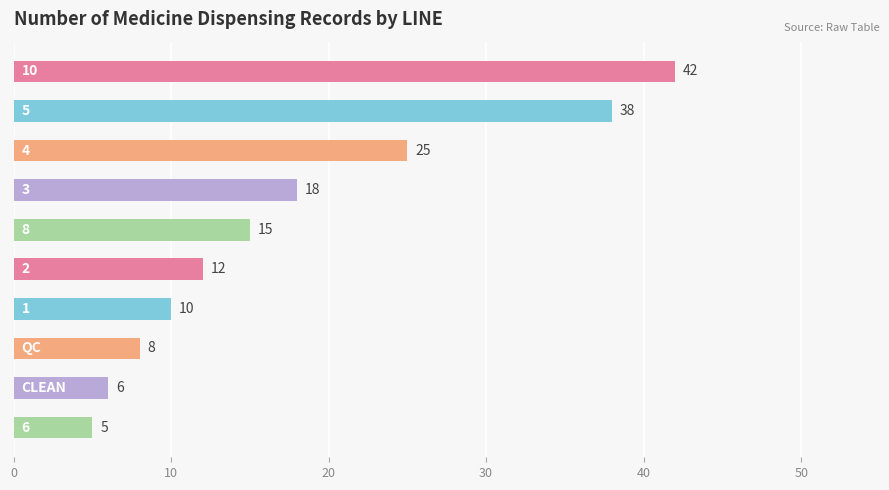

What is the difference between the maximum and minimum values?

37